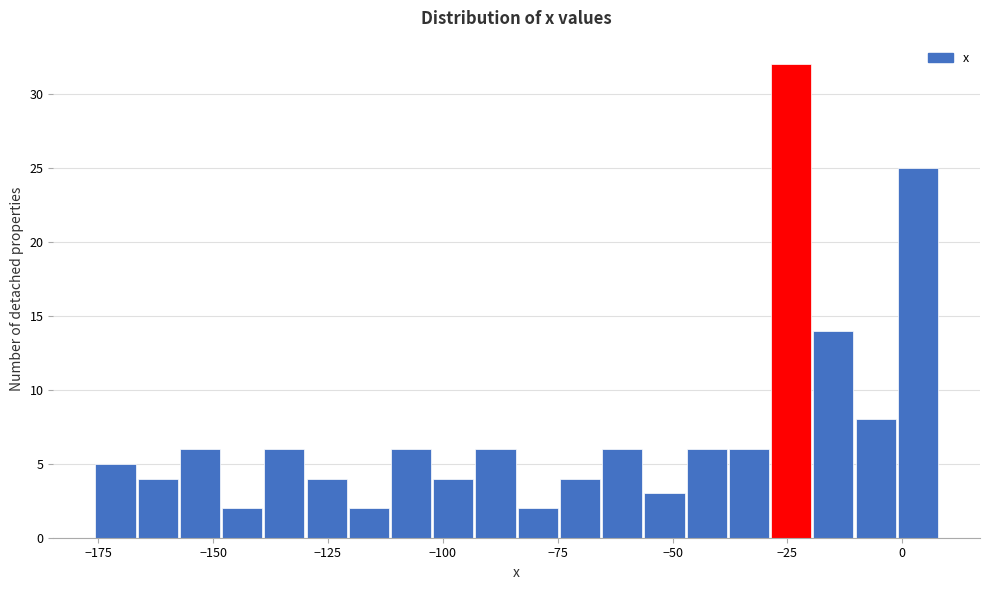

Around what value on the x-axis is the tallest bar? Give the approximate position of its centre, as read against the axis.

-25